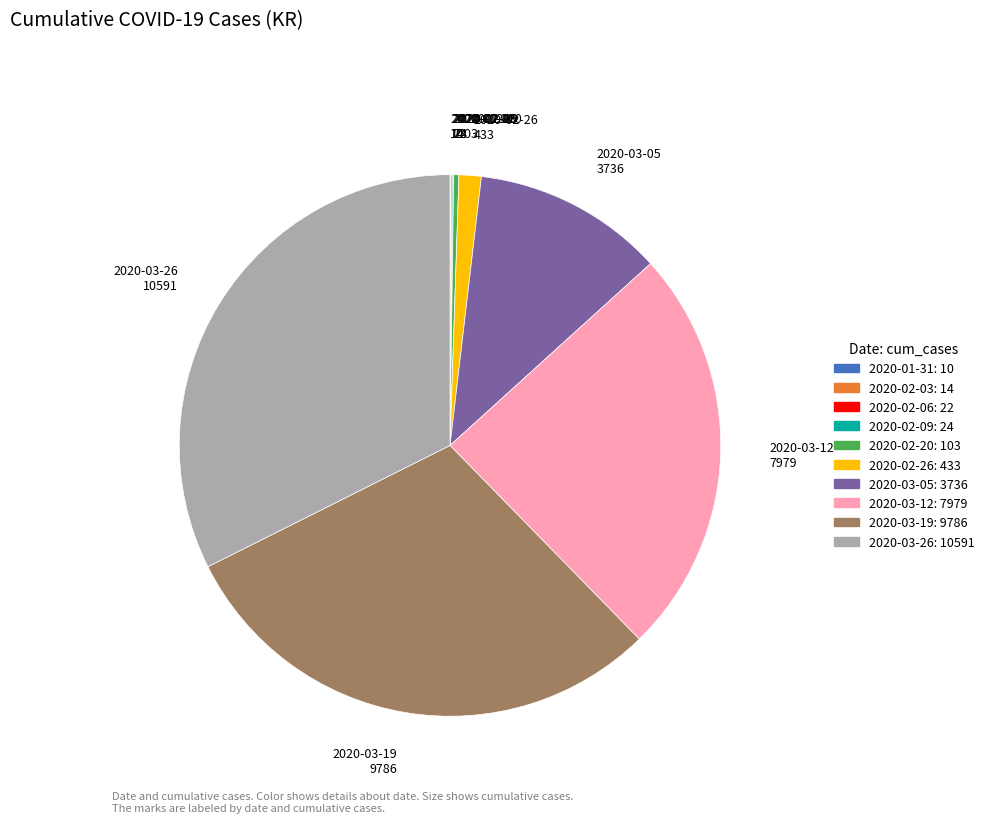

Is there any slice that represents more than half of the pie?

No